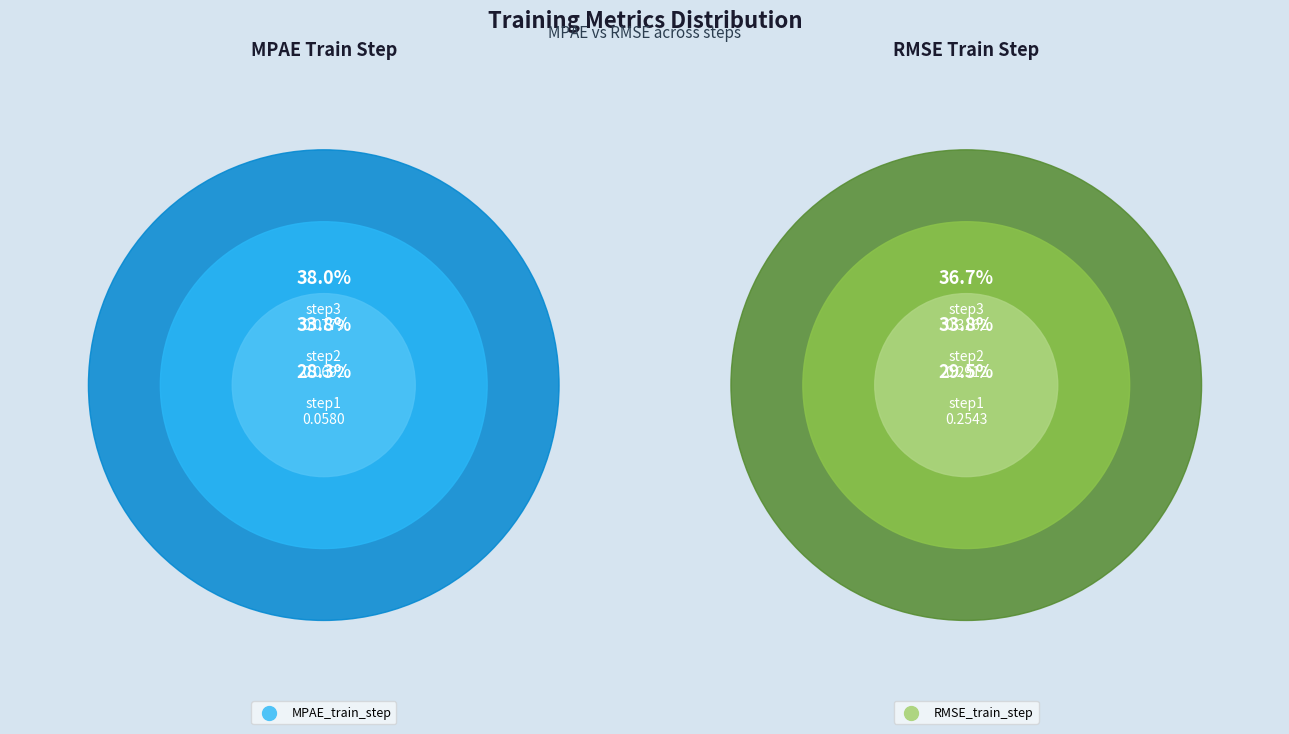

What is the difference between the highest and lowest values at step1?

0.2